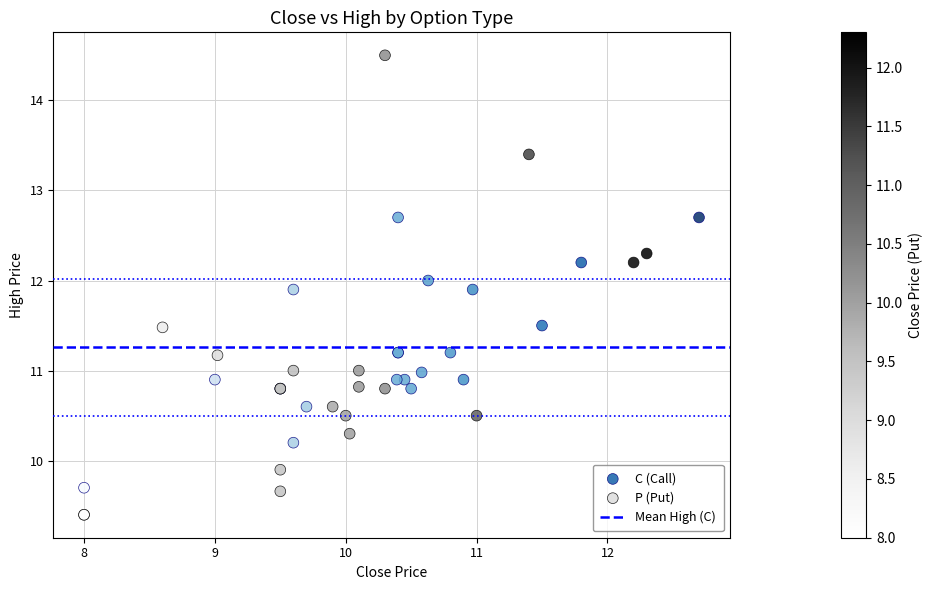

Which series contains the highest Y value?

P (Put)